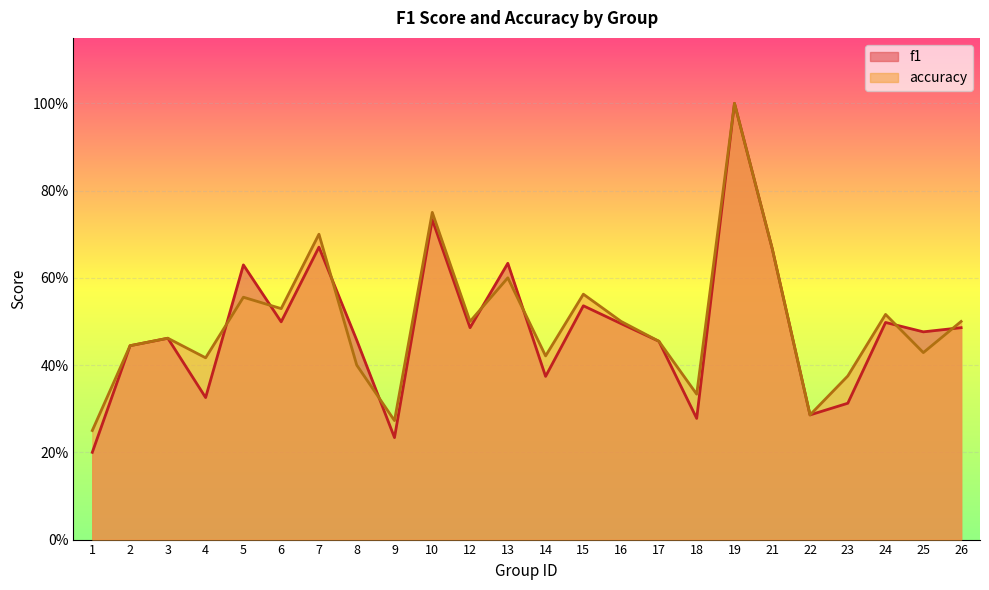

Rank the series by their average value, from lowest to highest.

f1, accuracy